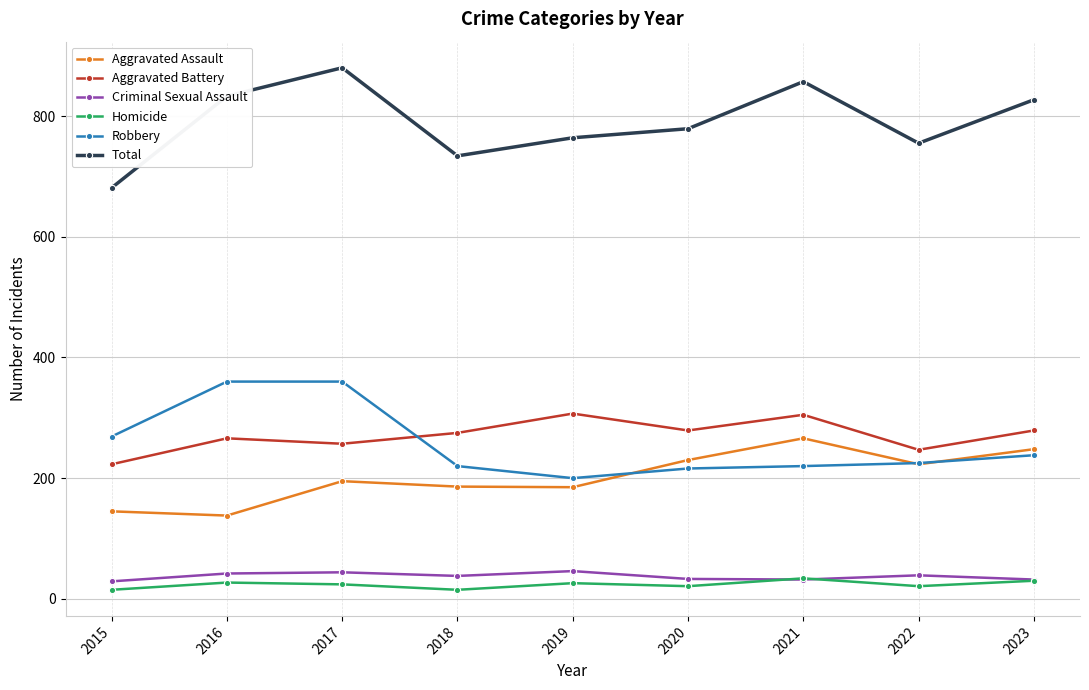

In Homicide, how many points are lower than both neighbors (excluding endpoints)?

3